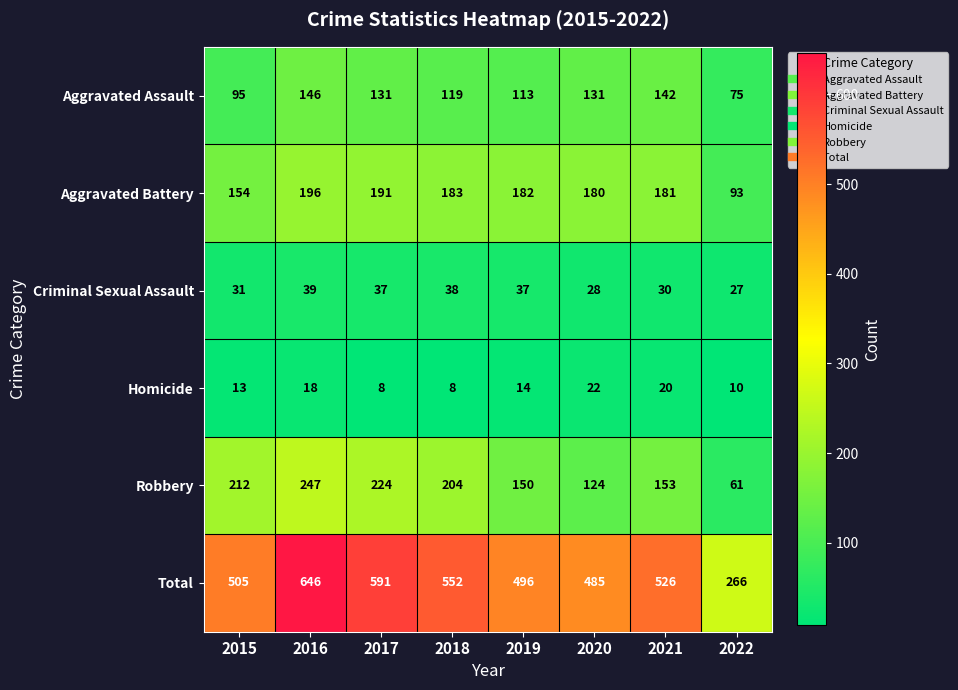

What is the minimum value shown in the chart?

8